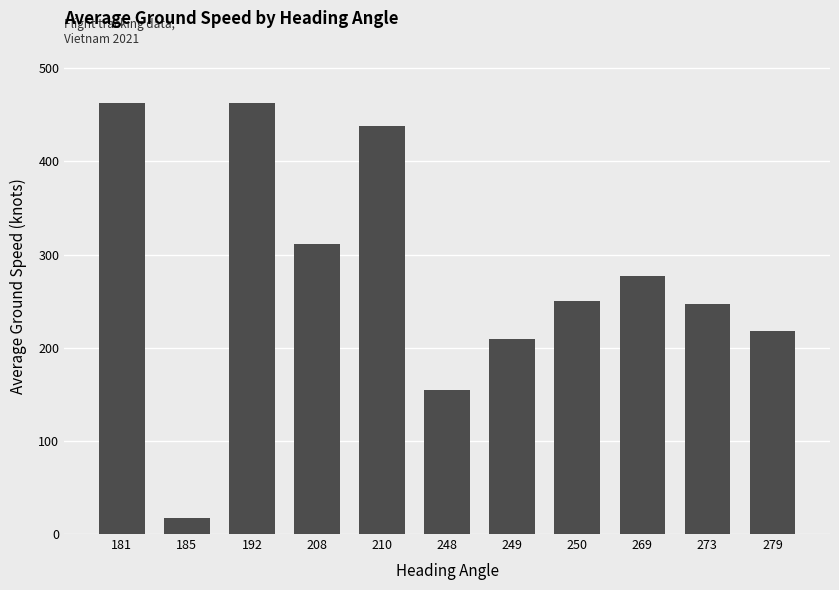

How many bars are there in total?

11